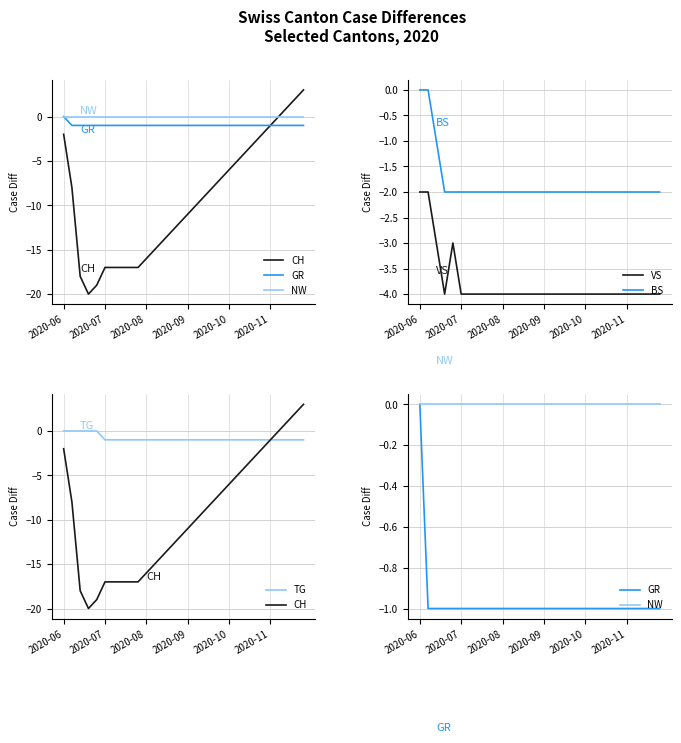

What is the difference between the second highest and minimum values in the CH series?

22